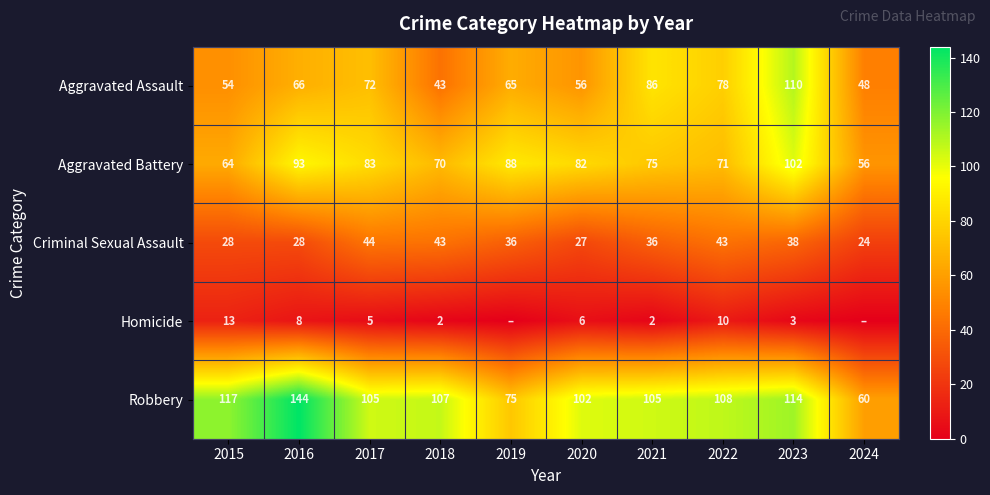

Where does the Criminal Sexual Assault series first go above 36?

2017